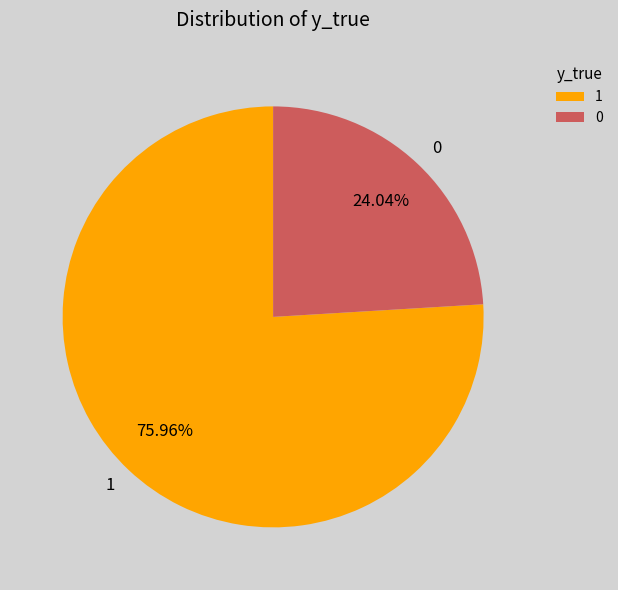

Is there any slice that represents more than half of the pie?

Yes